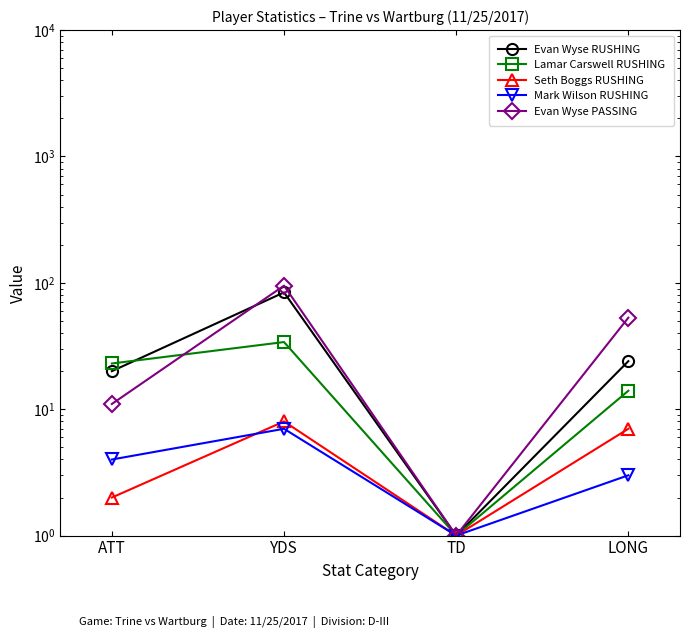

What is the value of the Mark Wilson RUSHING point at the 3rd from the left?

1